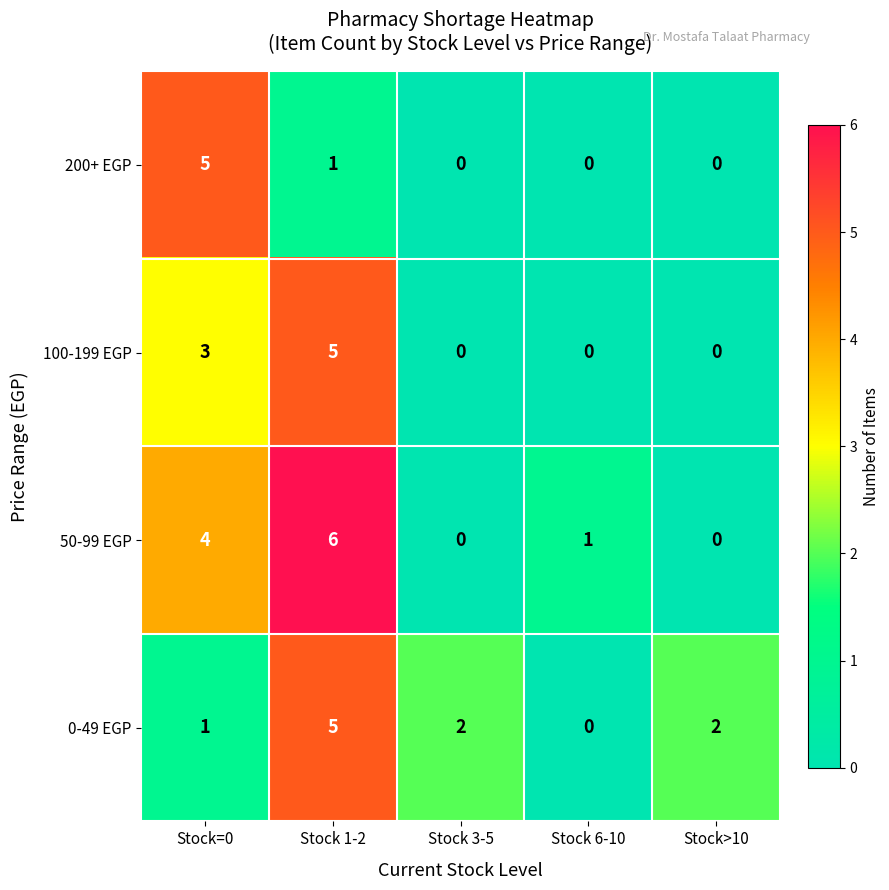

The 50-99 EGP series shows 6 at Stock 1-2. True or false?

True